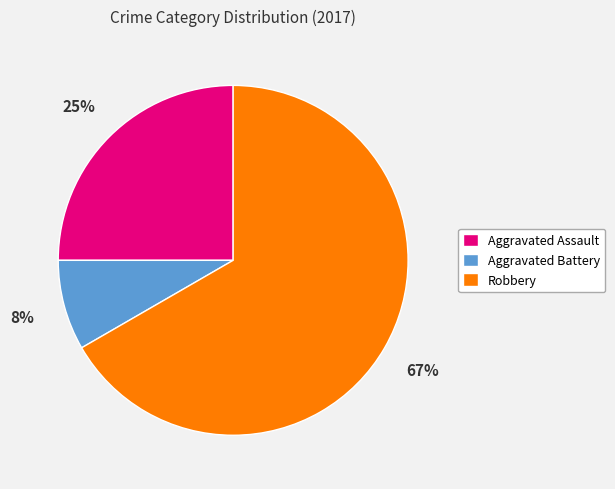

Does any single category account for the majority?

Yes